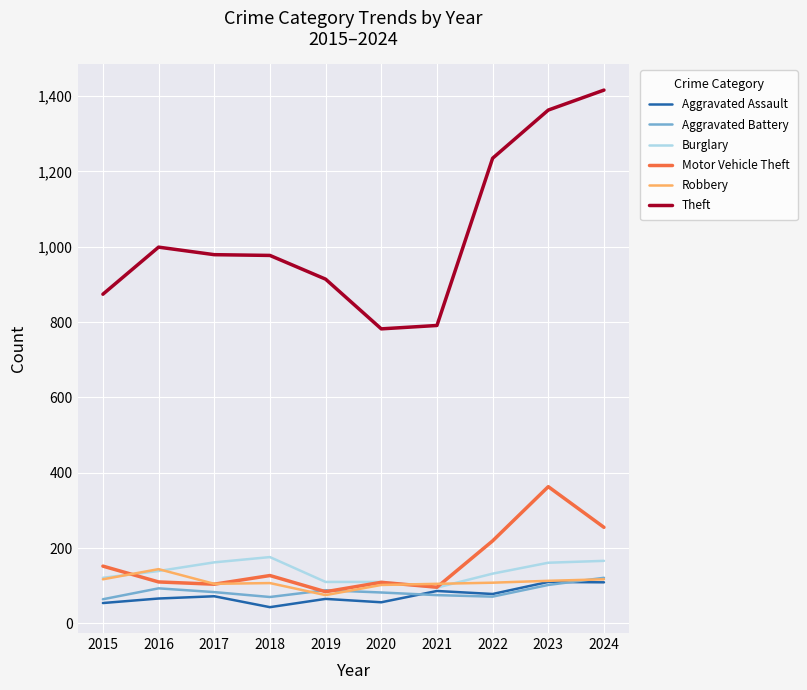

Which series has the largest total across all categories?

Theft